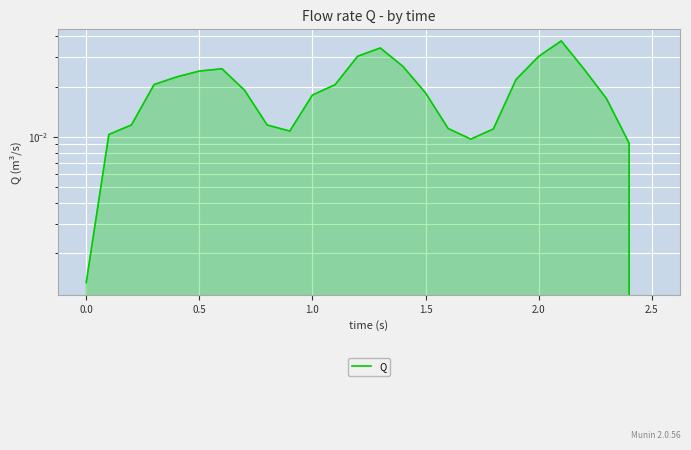

The value at 14 is 0.0. True or false?

False